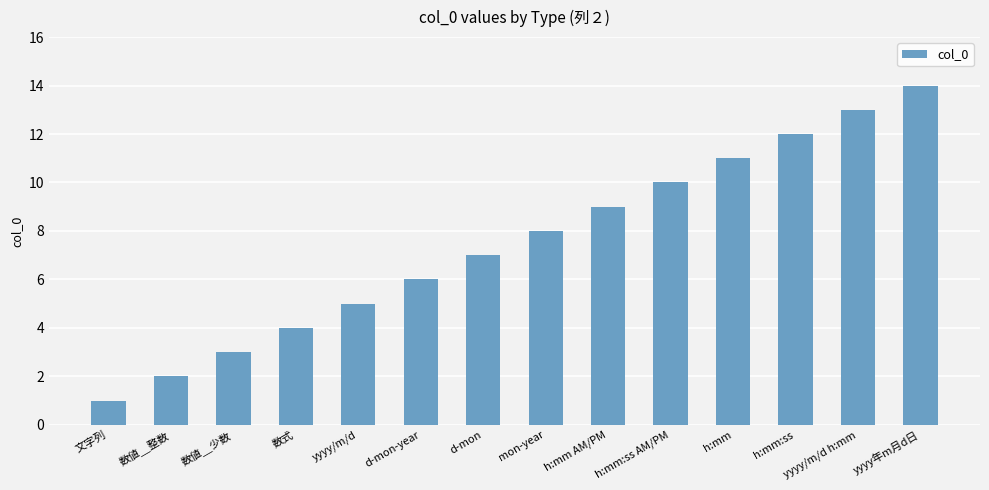

List the labels in order of value, largest first.

yyyy年m月d日, yyyy/m/d h:mm, h:mm:ss, h:mm, h:mm:ss AM/PM, h:mm AM/PM, mon-year, d-mon, d-mon-year, yyyy/m/d, 数式, 数値＿少数, 数値＿整数, 文字列